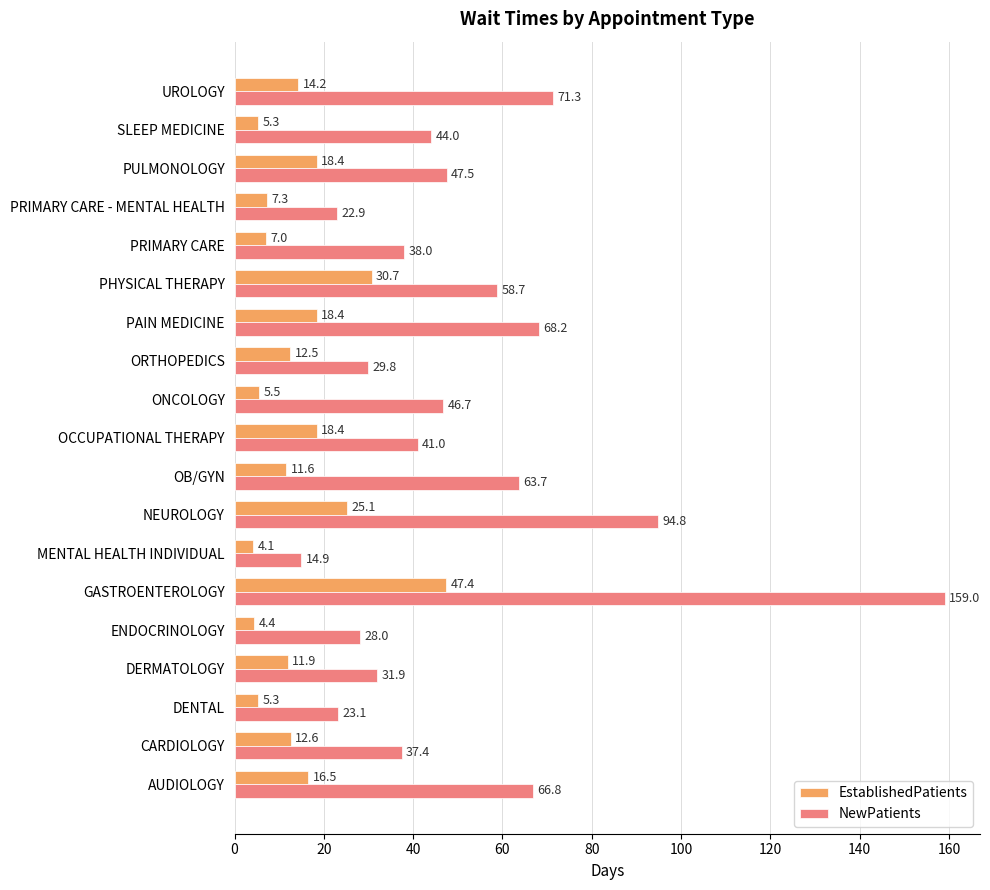

List the labels in order of NewPatients value, smallest first.

MENTAL HEALTH INDIVIDUAL, PRIMARY CARE - MENTAL HEALTH, DENTAL, ENDOCRINOLOGY, ORTHOPEDICS, DERMATOLOGY, CARDIOLOGY, PRIMARY CARE, OCCUPATIONAL THERAPY, SLEEP MEDICINE, ONCOLOGY, PULMONOLOGY, PHYSICAL THERAPY, OB/GYN, AUDIOLOGY, PAIN MEDICINE, UROLOGY, NEUROLOGY, GASTROENTEROLOGY